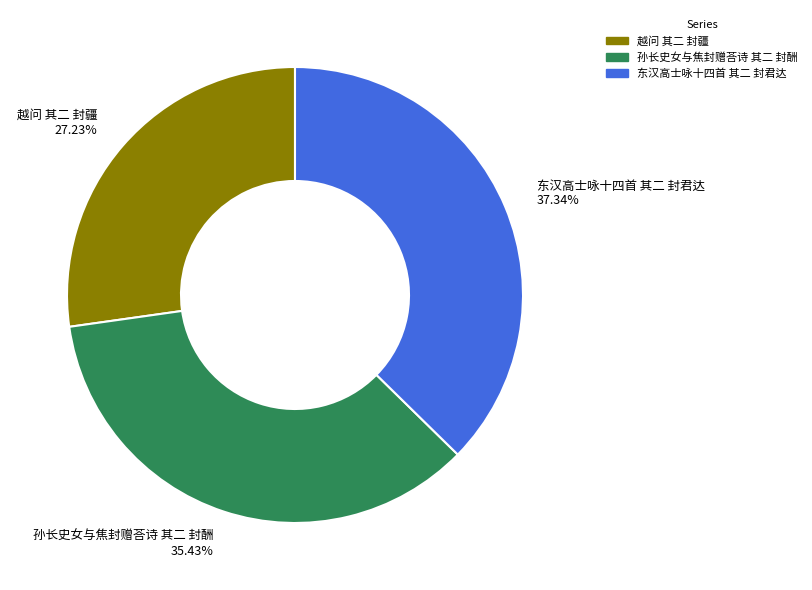

Rank the categories by value from highest to lowest.

东汉高士咏十四首 其二 封君达, 孙长史女与焦封赠荅诗 其二 封酬, 越问 其二 封疆